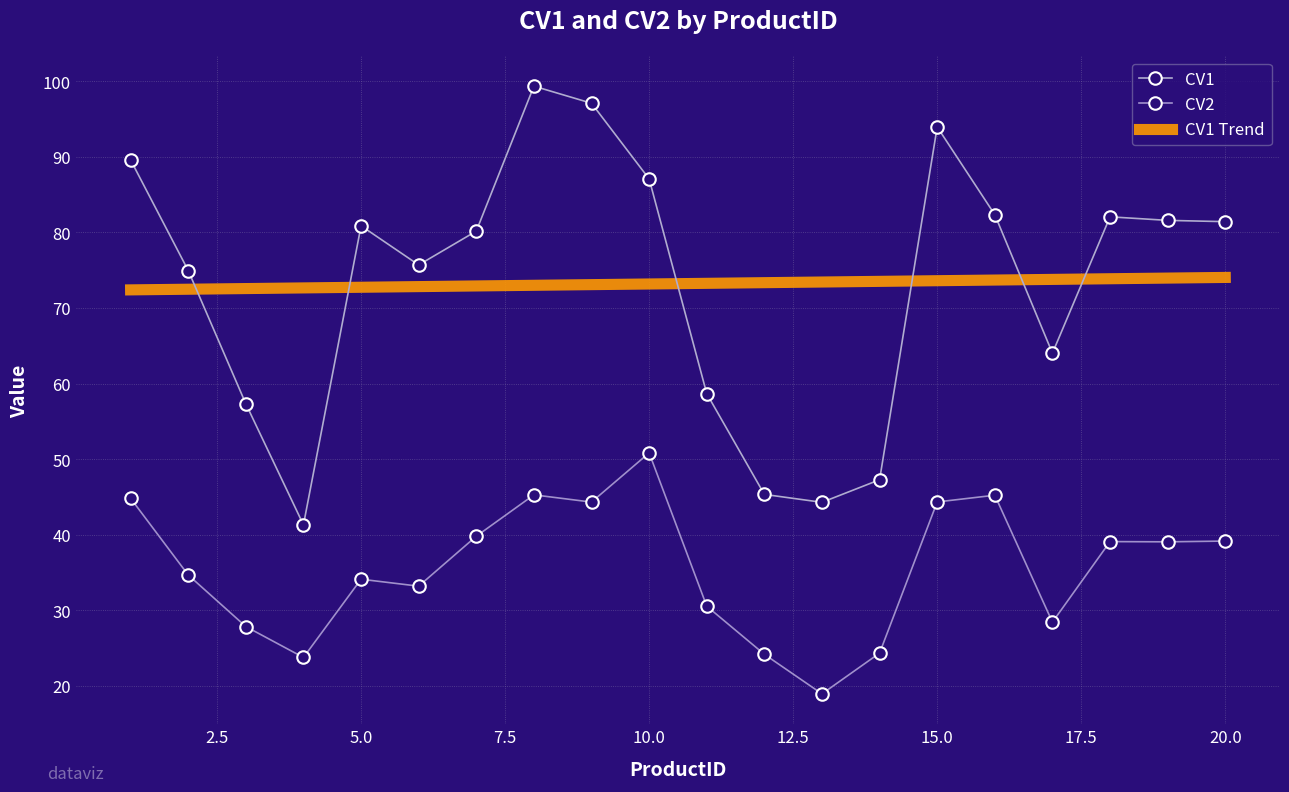

Reading left to right, transcribe all the data shown in this chart.

CV1: 1=89.6	2=75.0	3=57.3	4=41.3	5=80.9	6=75.7	7=80.2	8=99.4	9=97.1	10=87.1	11=58.7	12=45.3	13=44.3	14=47.3	15=94.0	16=82.3	17=64.0	18=82.1	19=81.6	20=81.4
CV2: 1=44.8	2=34.6	3=27.8	4=23.7	5=34.1	6=33.2	7=39.8	8=45.3	9=44.3	10=50.8	11=30.5	12=24.1	13=18.9	14=24.3	15=44.3	16=45.2	17=28.4	18=39.1	19=39.0	20=39.1